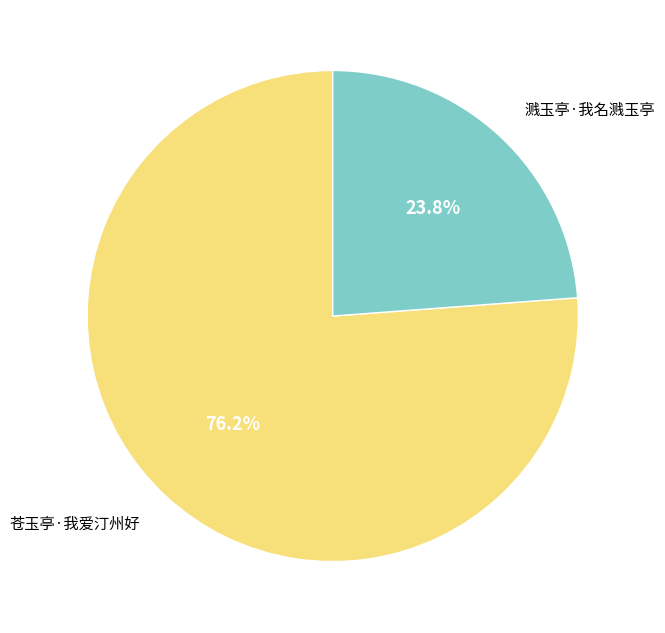

Which has a higher value, 溅玉亭·我名溅玉亭 or 苍玉亭·我爱汀州好?

苍玉亭·我爱汀州好